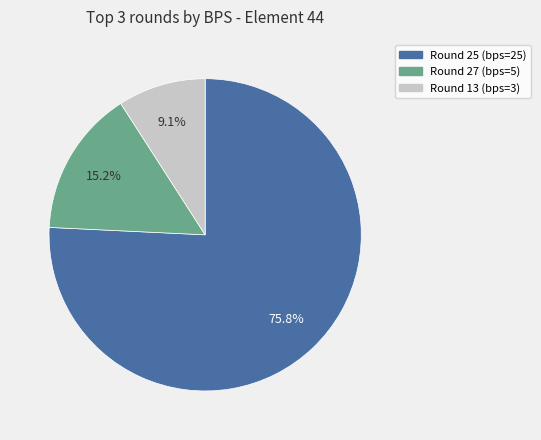

Rank the categories by value from lowest to highest.

Round 13 (bps=3), Round 27 (bps=5), Round 25 (bps=25)